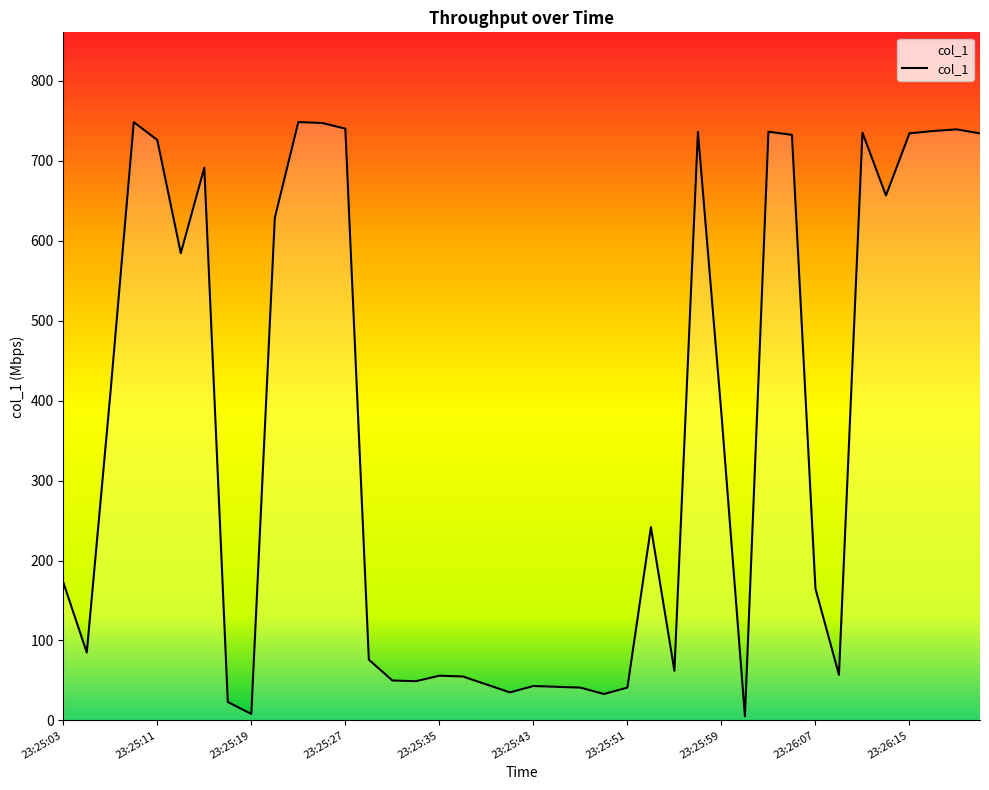

What position from the left is 23:25:11?

5